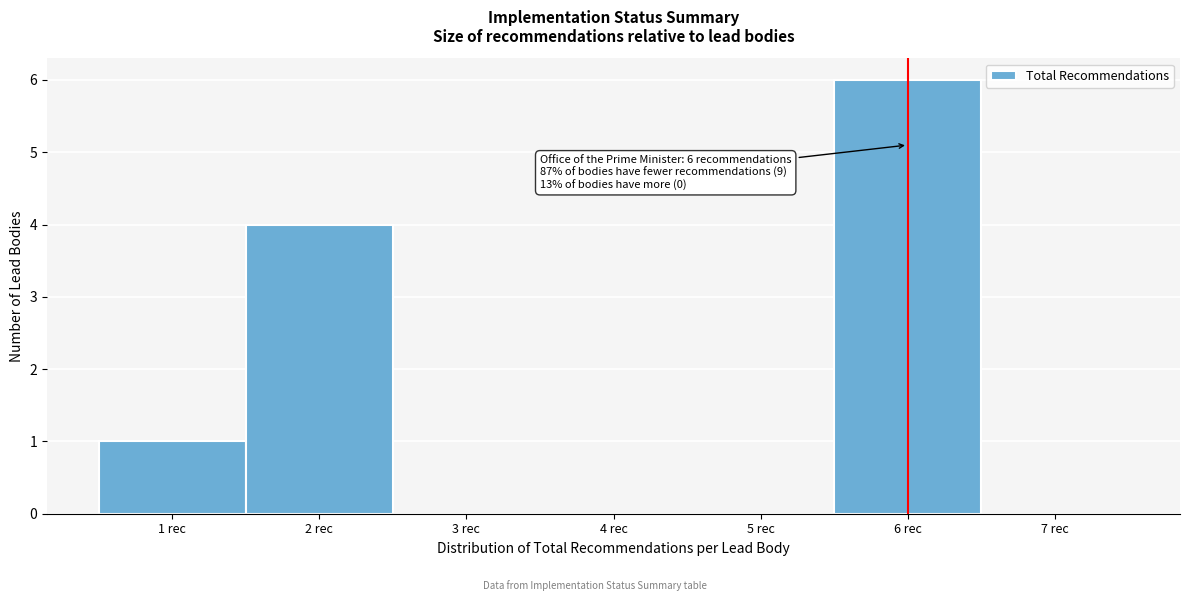

Over which range of the x-axis is the bar tallest?

5.5 to 6.5